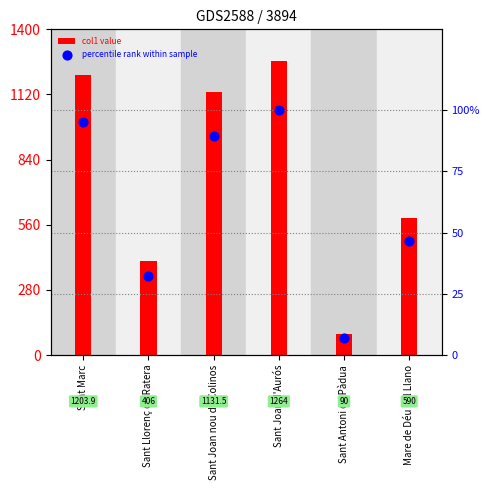

What is the total value across all series at Sant Joan d'Aurós?

1364.0